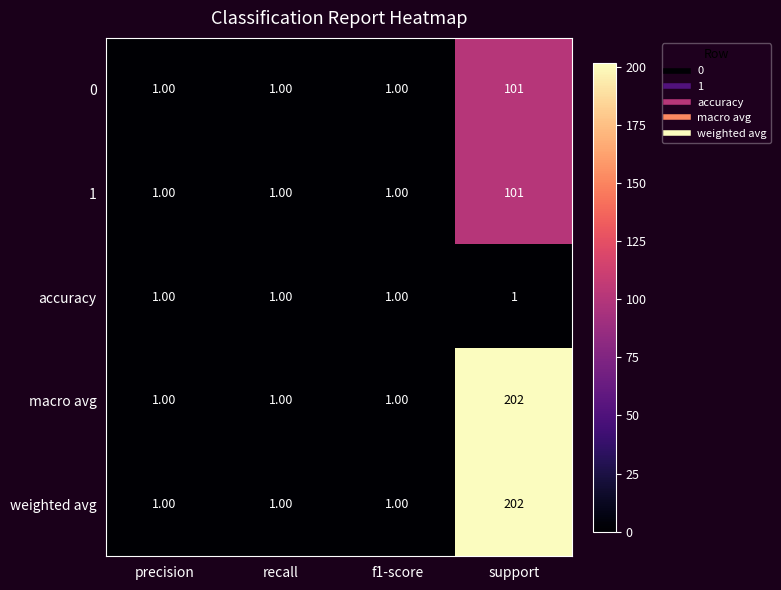

What is the difference between the highest and lowest values at support?

201